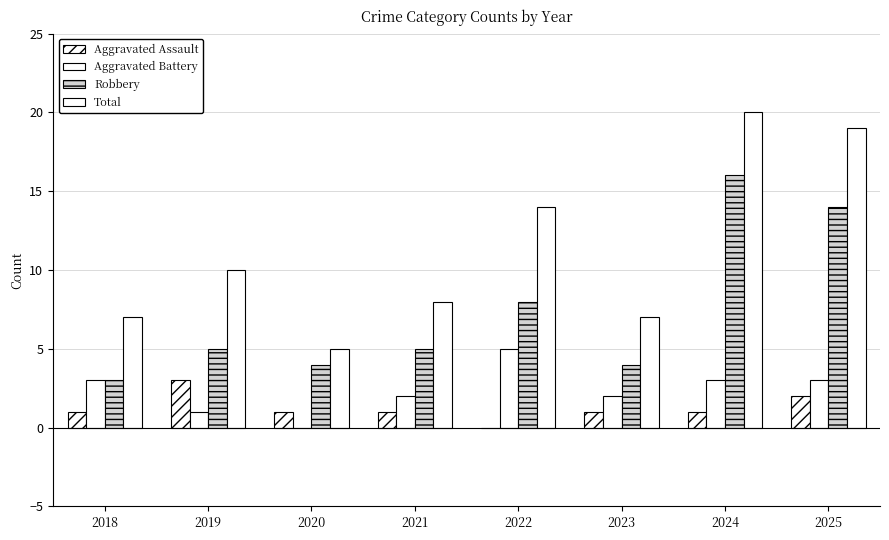

What is the value of the Aggravated Battery bar at the 4th from the left?

2